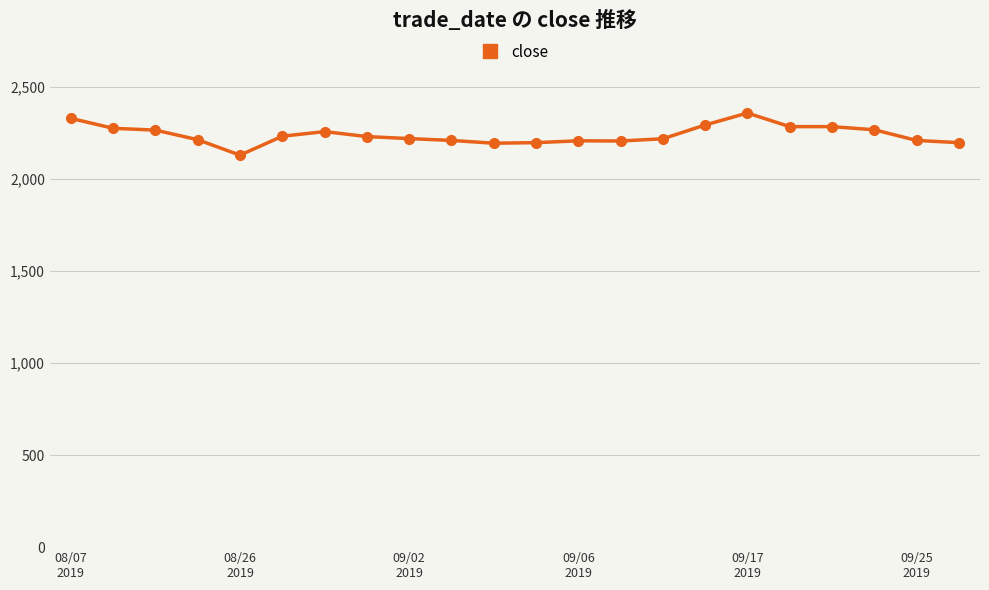

What is the maximum value shown in the chart?

2359